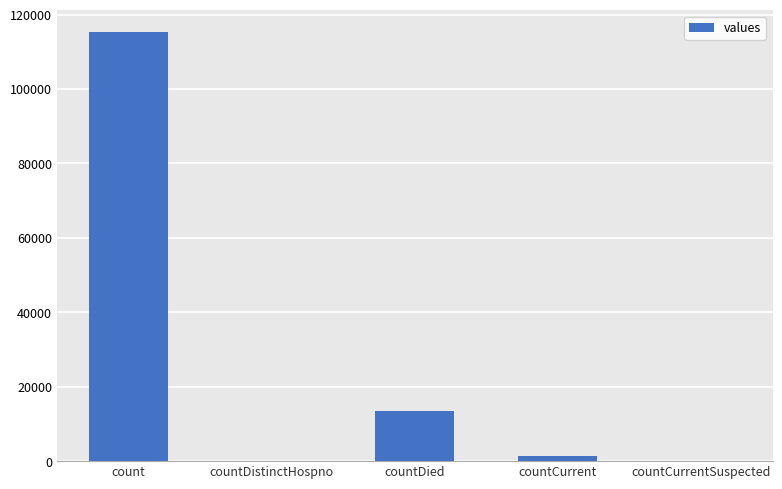

Reading left to right, what are all the values shown in this chart?

115379	0	13343	1383	0